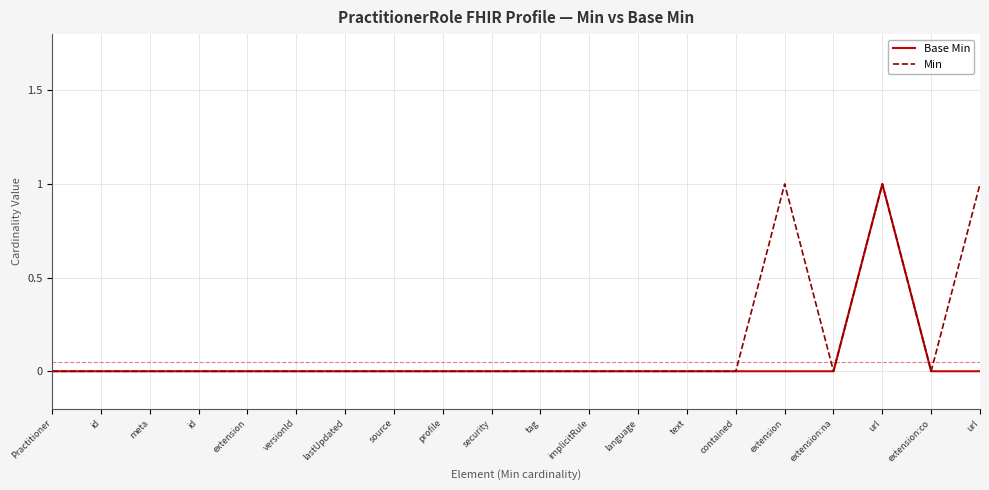

What is the label of the 5th point from the right?

extension